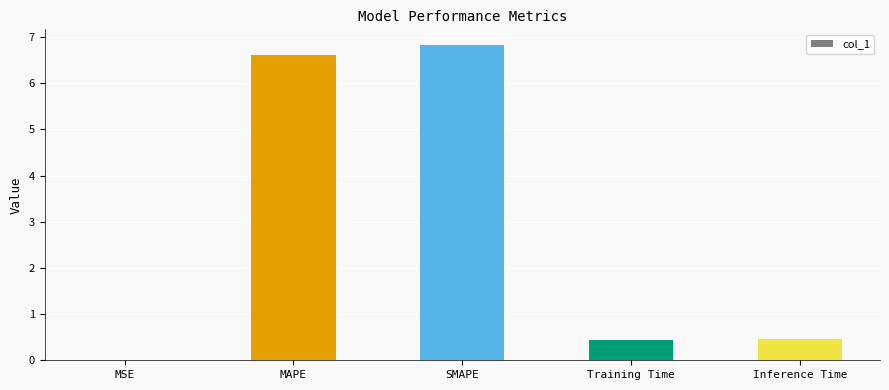

Which label corresponds to the largest value in the chart?

SMAPE